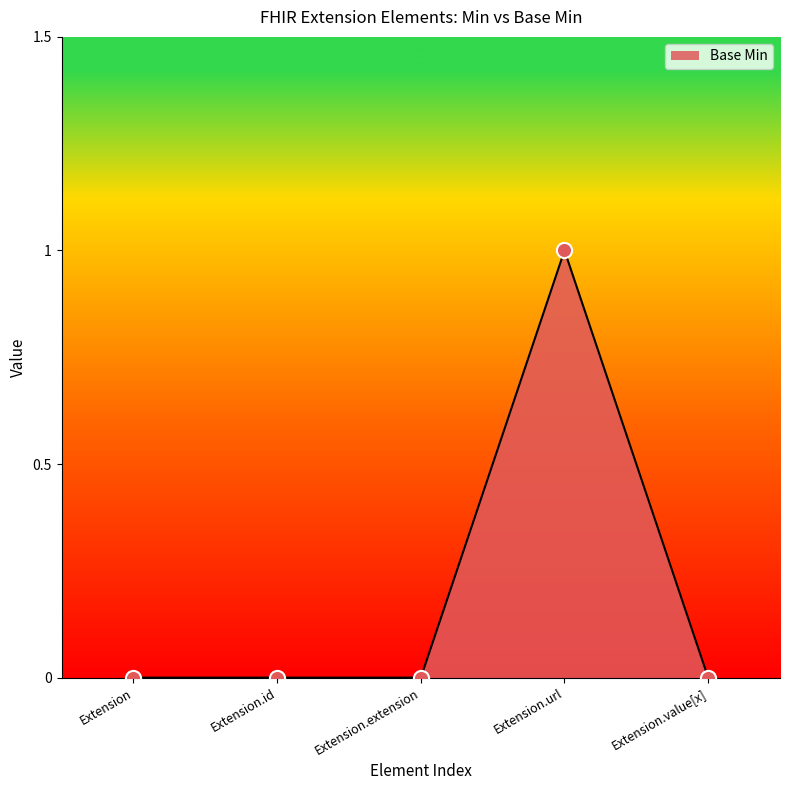

Between Extension.value[x] and Extension.url, which is larger?

Extension.url